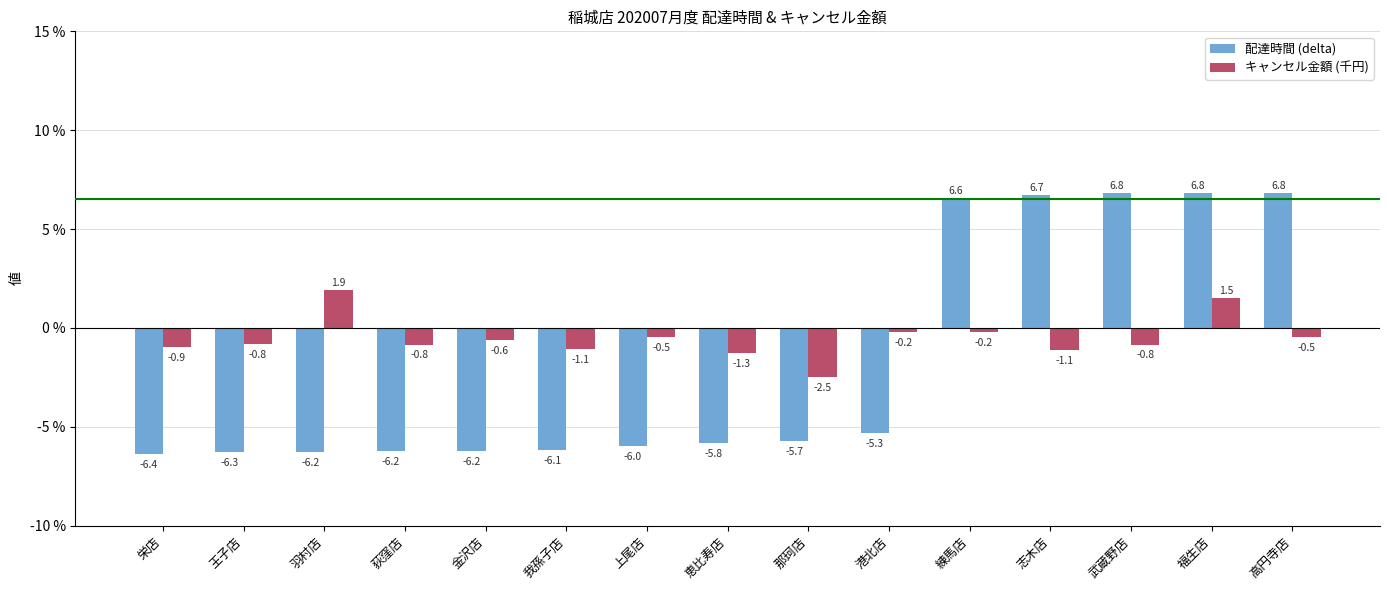

How many bars are there in total?

30